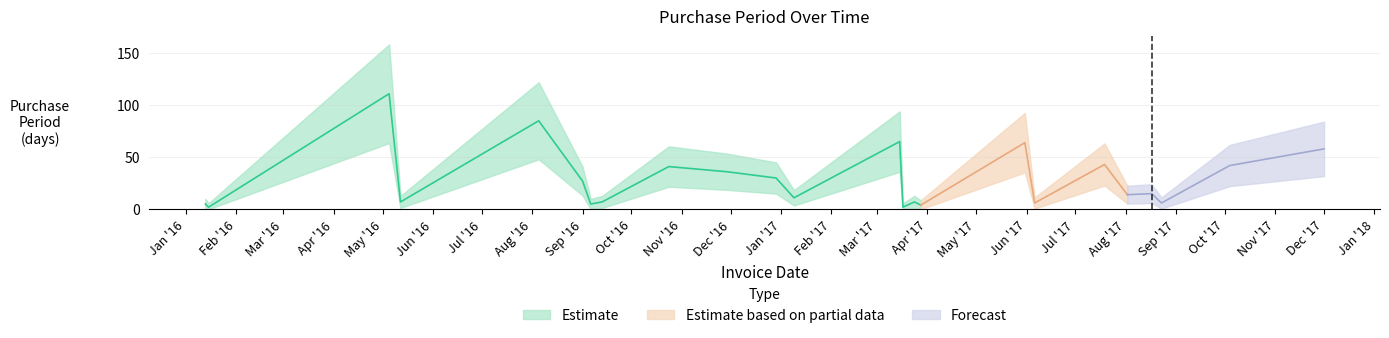

What is the minimum value shown in the chart?

2